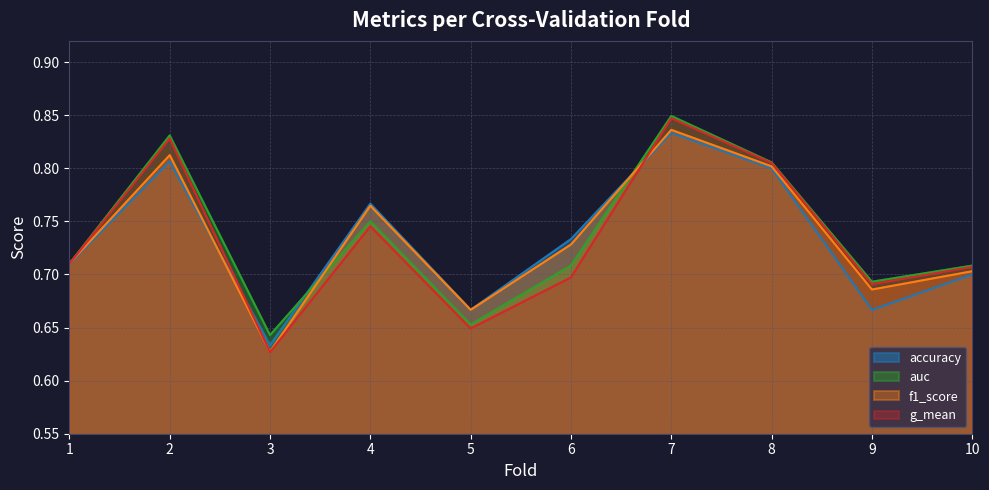

Where is the first local maximum for f1_score?

2